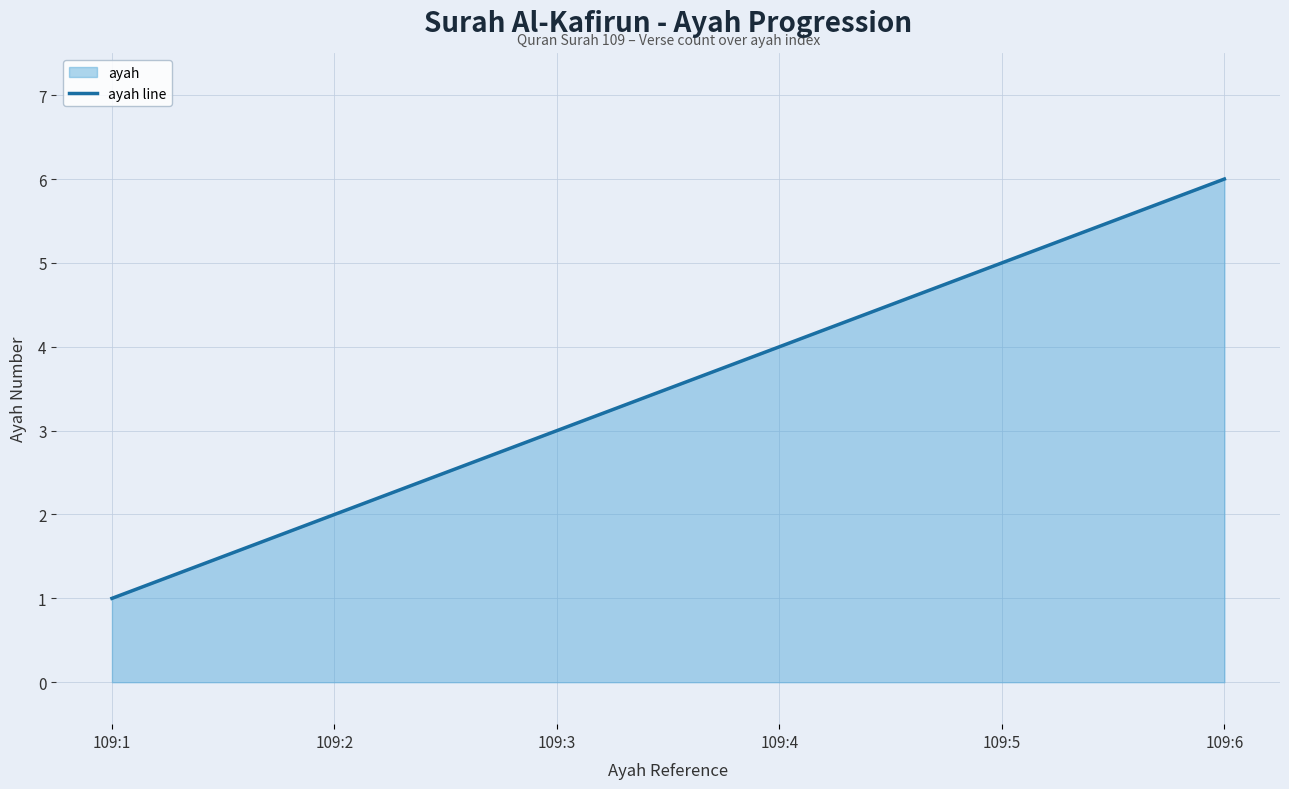

What is the sum of all values?

21